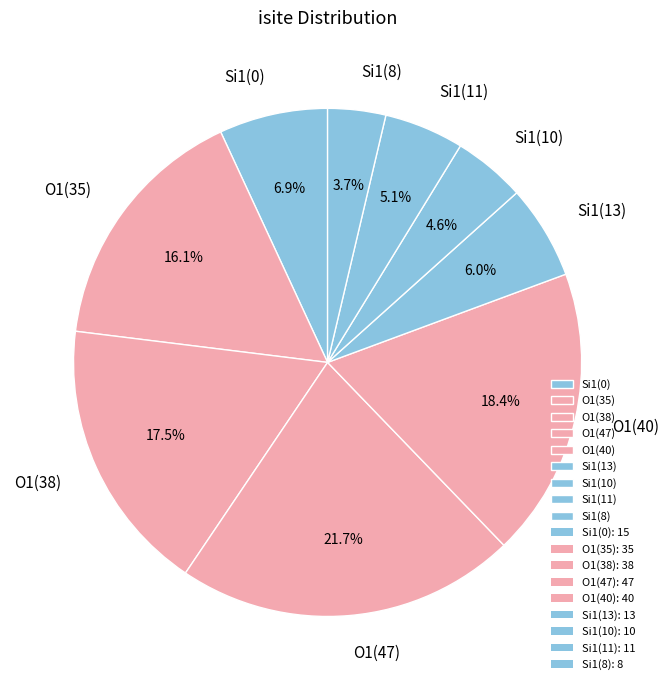

Combined, what portion of the pie is Si1(10) and O1(38)?

22.1%